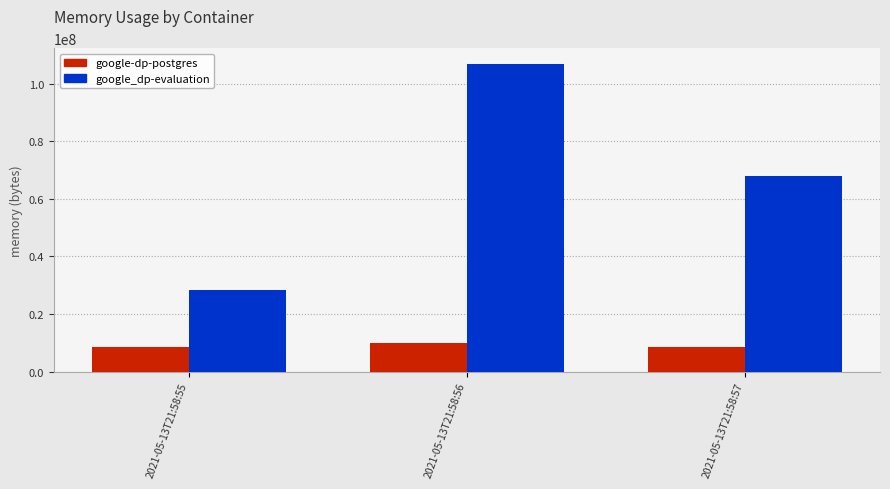

True or false: google_dp-evaluation has a value of 186769822 at 2021-05-13T21:58:56.

False